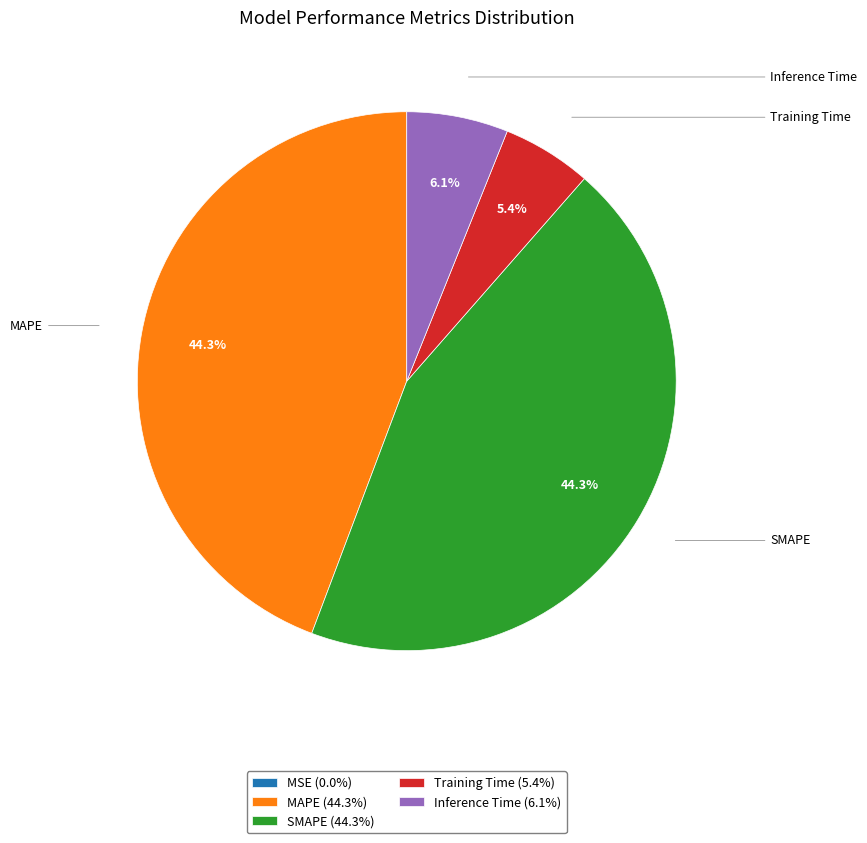

Do SMAPE (44.3%) and MAPE (44.3%) together represent more than half of the pie?

Yes